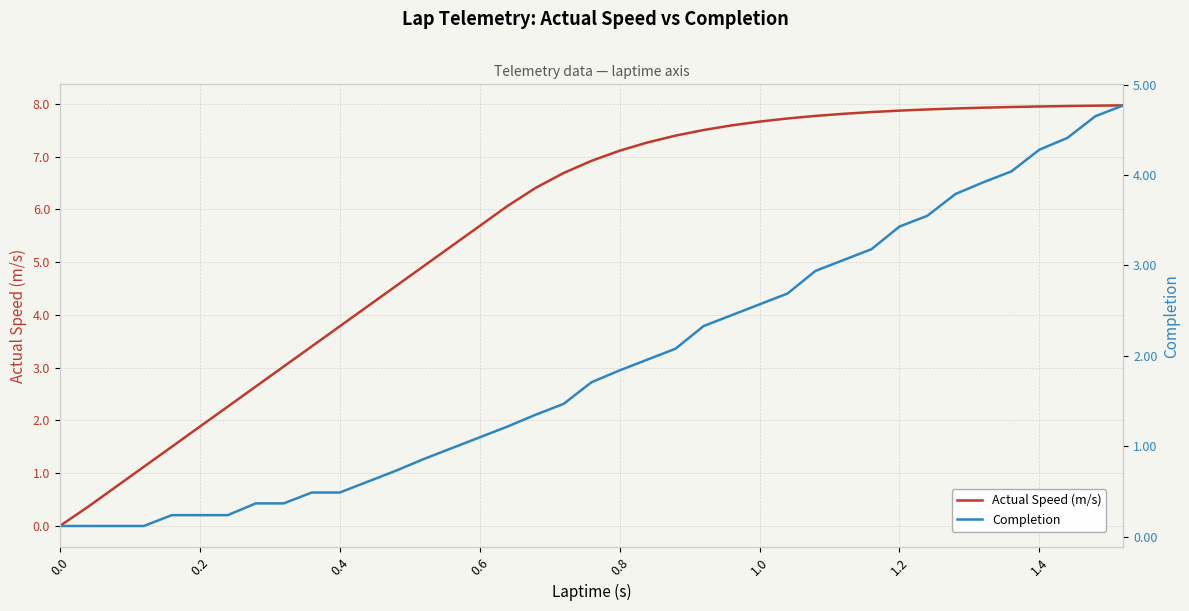

Rank the series by their maximum value, from lowest to highest.

Completion, Actual Speed (m/s)